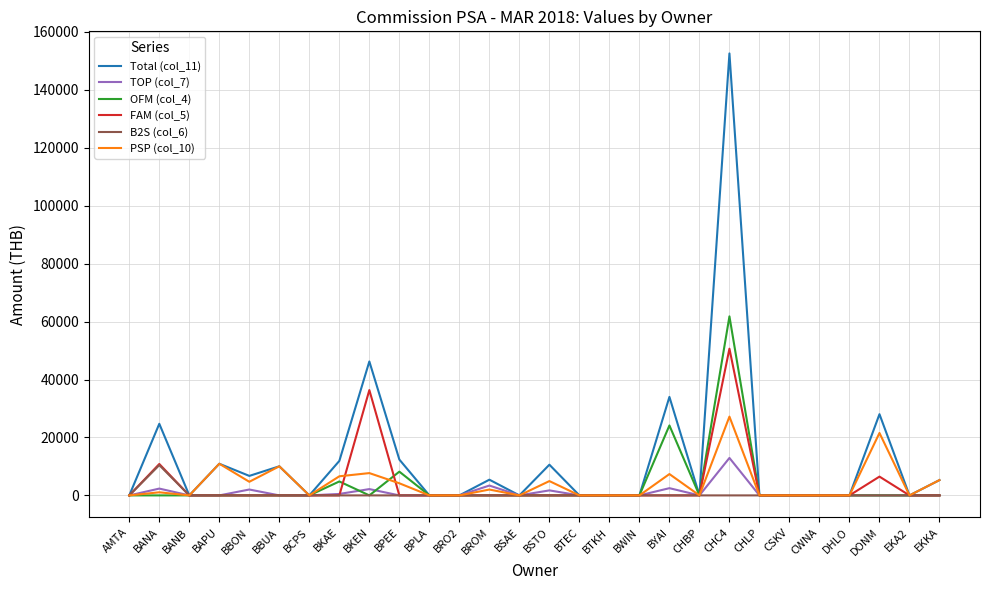

Does the chart display data point markers on the line(s)?

No